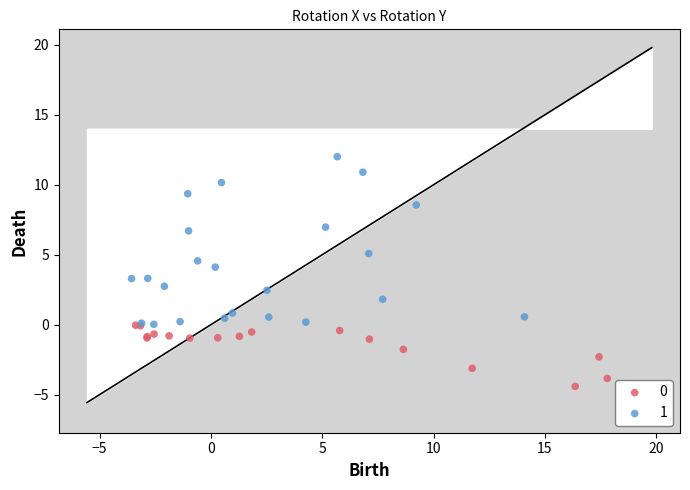

Which series has the widest spread of Y values?

1